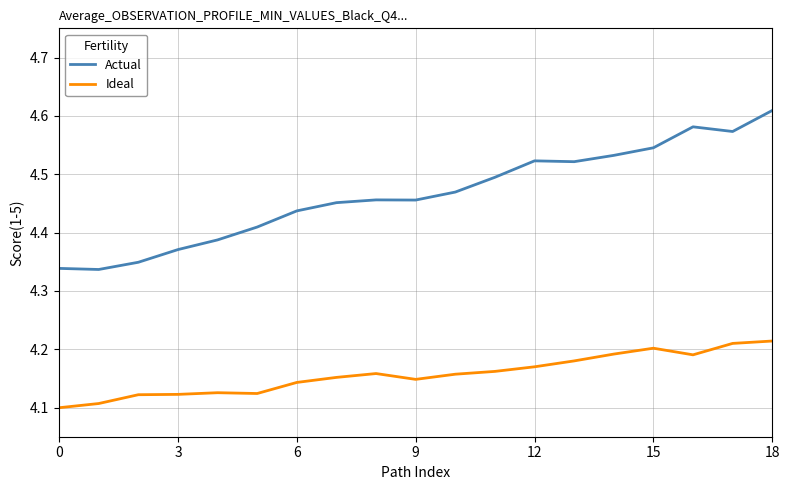

List the series in order of their overall mean, highest first.

Actual, Ideal